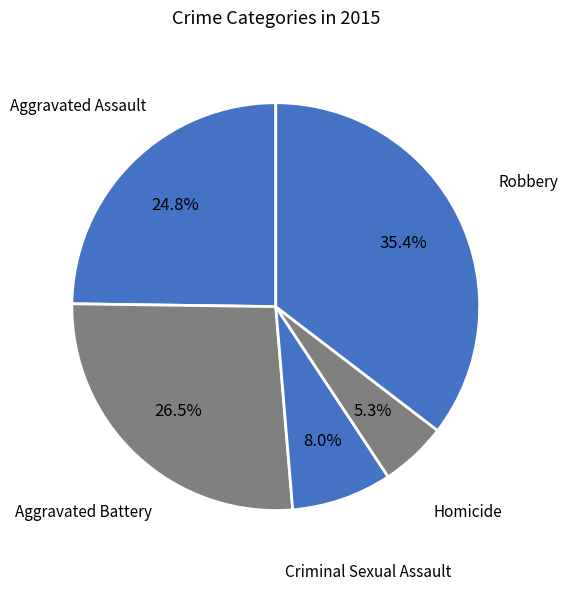

To the nearest percent, what is the average slice percentage?

20%